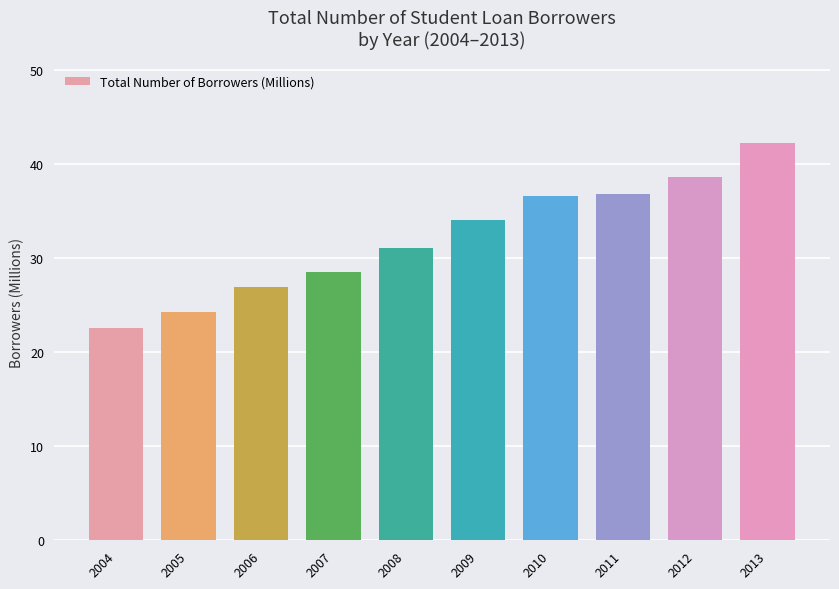

Between 2006 and 2007, which is larger?

2007